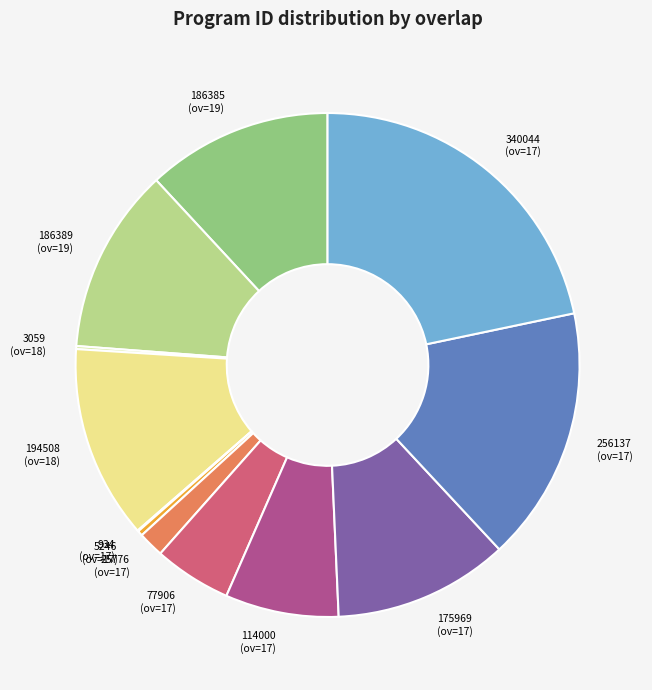

Which has a higher value, 25776 (ov=17) or 114000 (ov=17)?

114000 (ov=17)